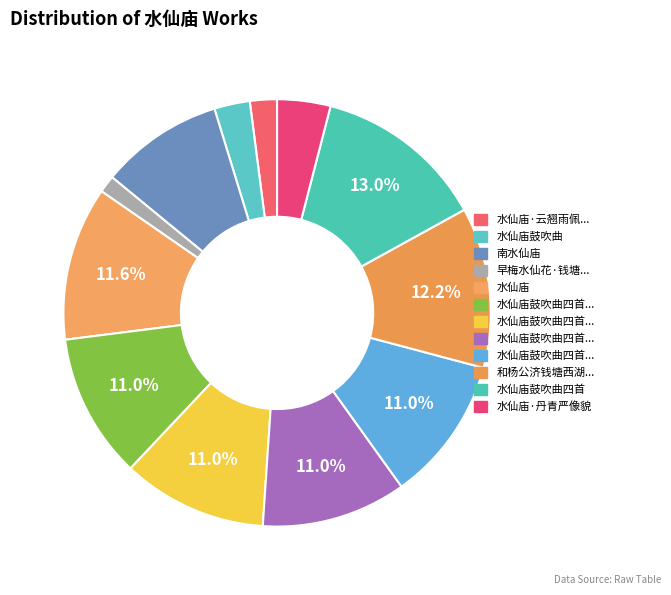

How many segments does this pie chart have?

12